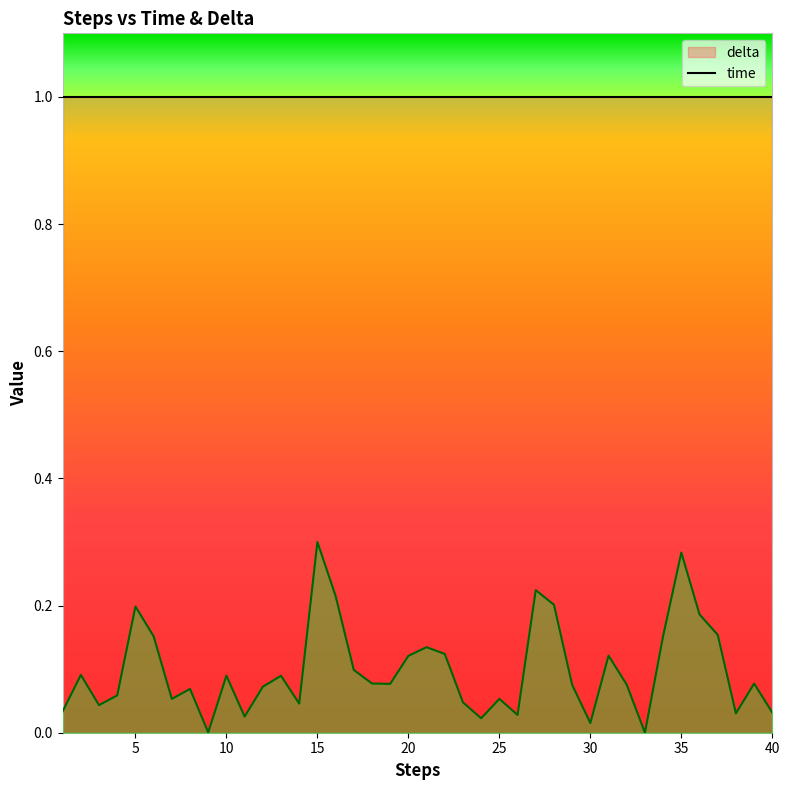

Reading right to left, transcribe all the data shown in this chart.

40=0.0	39=0.1	38=0.0	37=0.2	36=0.2	35=0.3	34=0.2	33=0.0	32=0.1	31=0.1	30=0.0	29=0.1	28=0.2	27=0.2	26=0.0	25=0.1	24=0.0	23=0.0	22=0.1	21=0.1	20=0.1	19=0.1	18=0.1	17=0.1	16=0.2	15=0.3	14=0.0	13=0.1	12=0.1	11=0.0	10=0.1	9=0.0	8=0.1	7=0.1	6=0.2	5=0.2	4=0.1	3=0.0	2=0.1	1=0.0